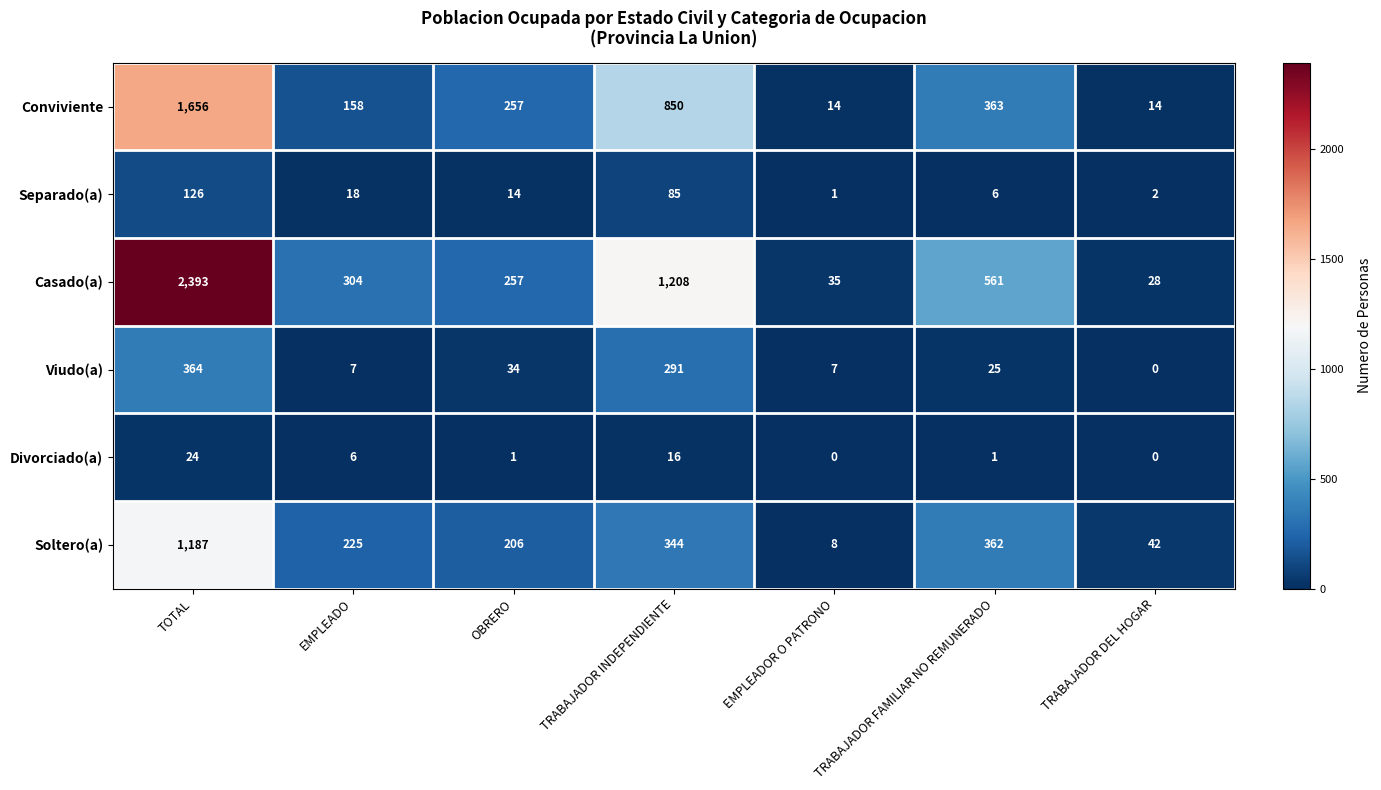

True or false: Divorciado(a) has a value of 24 at TOTAL.

True